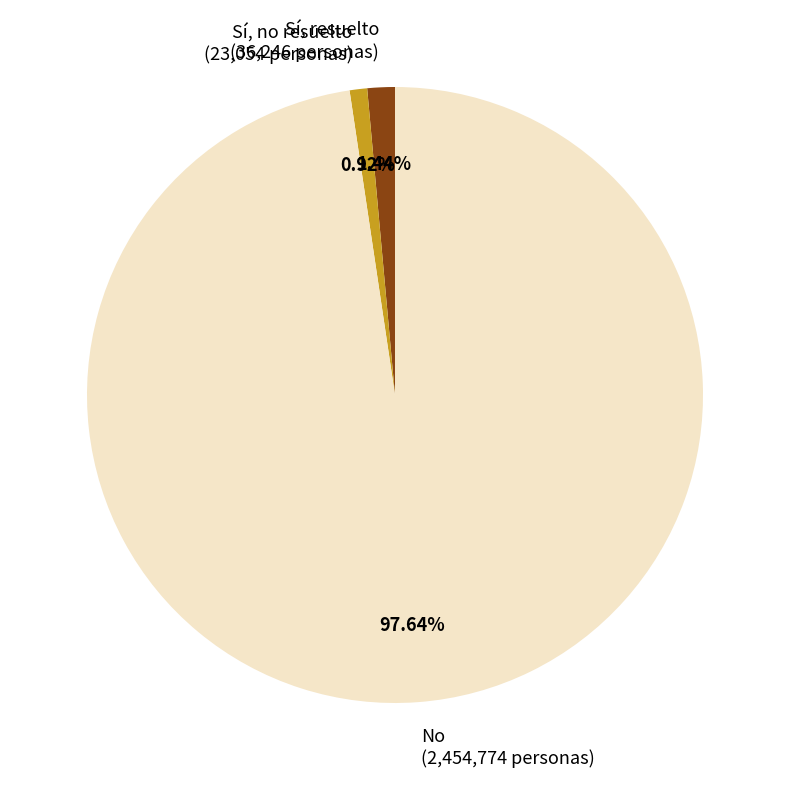

To the nearest percent, what portion does Sí, no resuelto represent?

1%